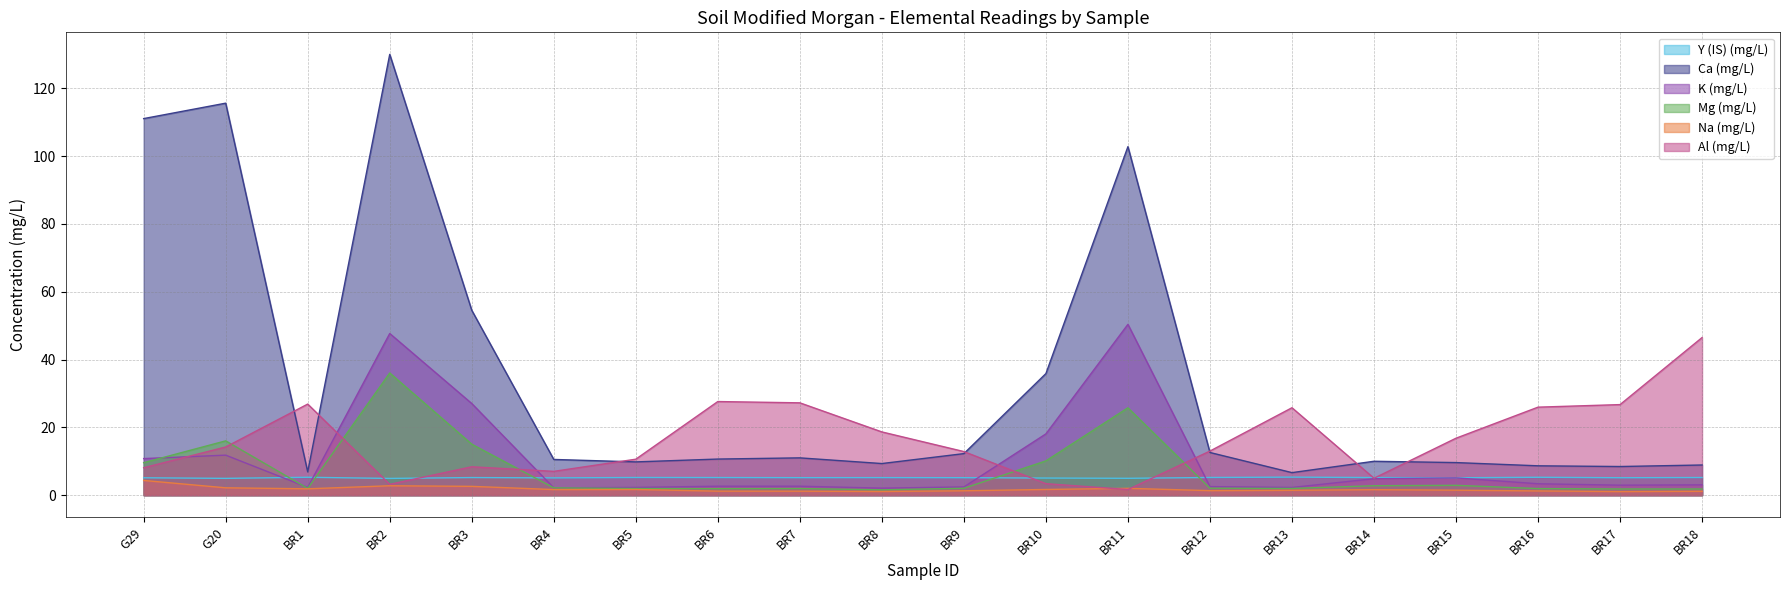

What are all the series names shown in the legend?

Y (IS) (mg/L), Ca (mg/L), K (mg/L), Mg (mg/L), Na (mg/L), Al (mg/L)